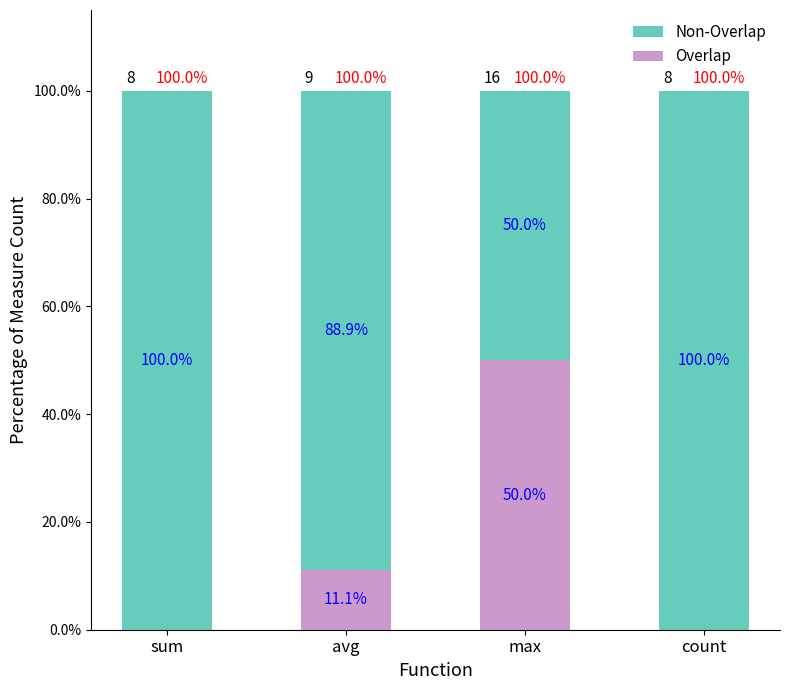

What is the highest value of the Overlap series?

50.0